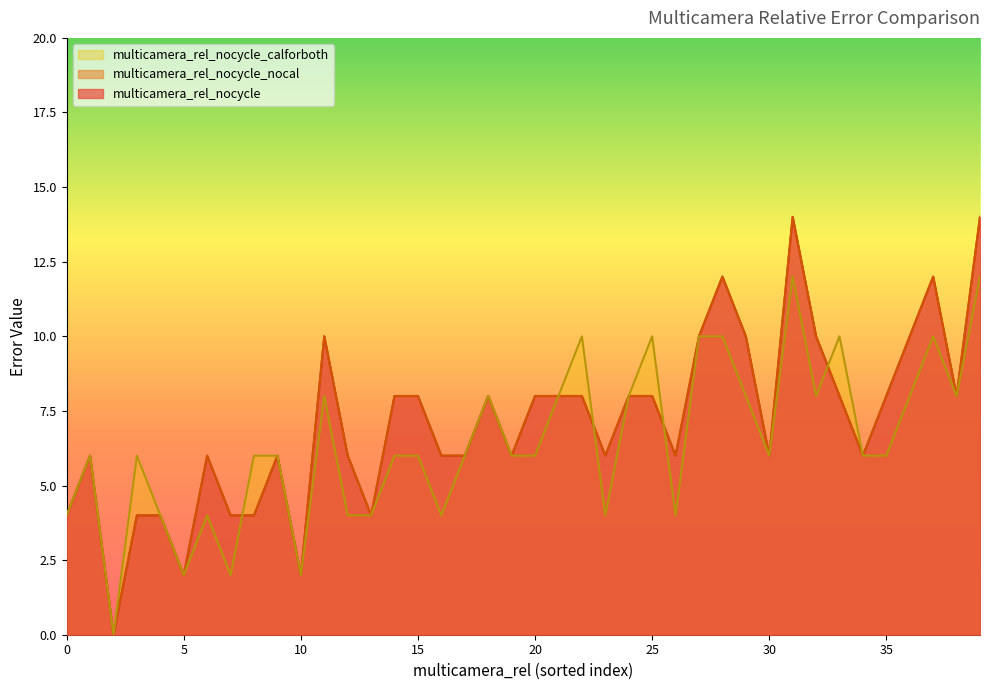

Which has a higher value, 32 or 27?

27